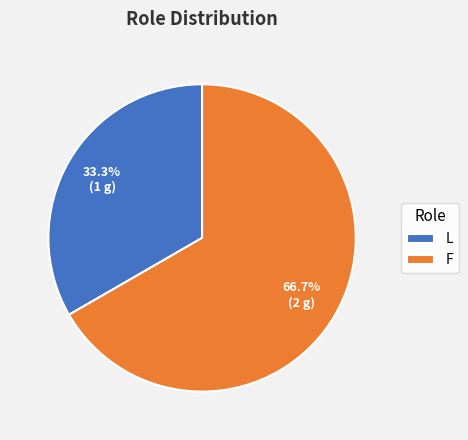

What percentage is the L slice, to the nearest percent?

33%